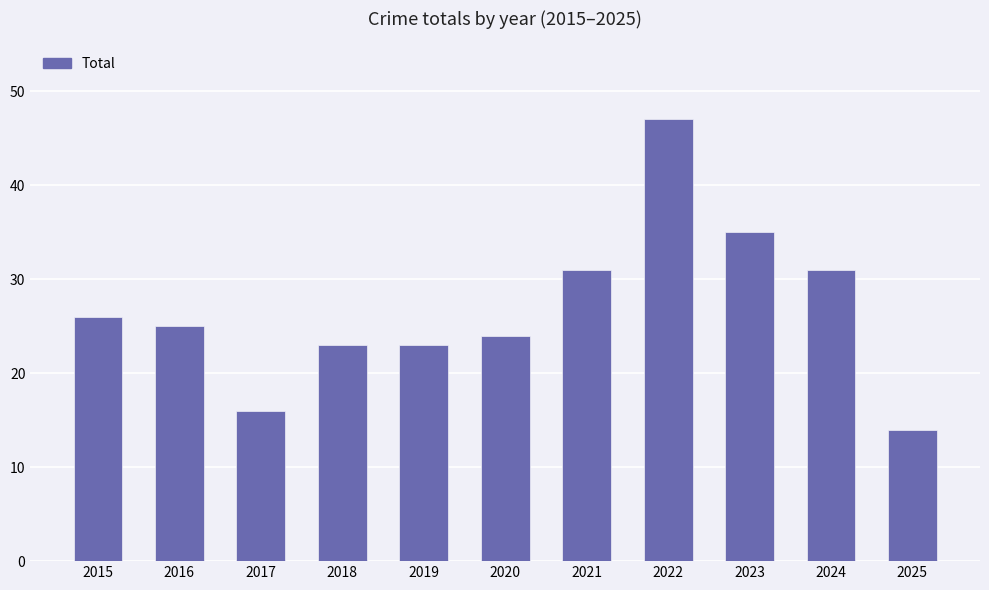

What is the maximum value shown in the chart?

47